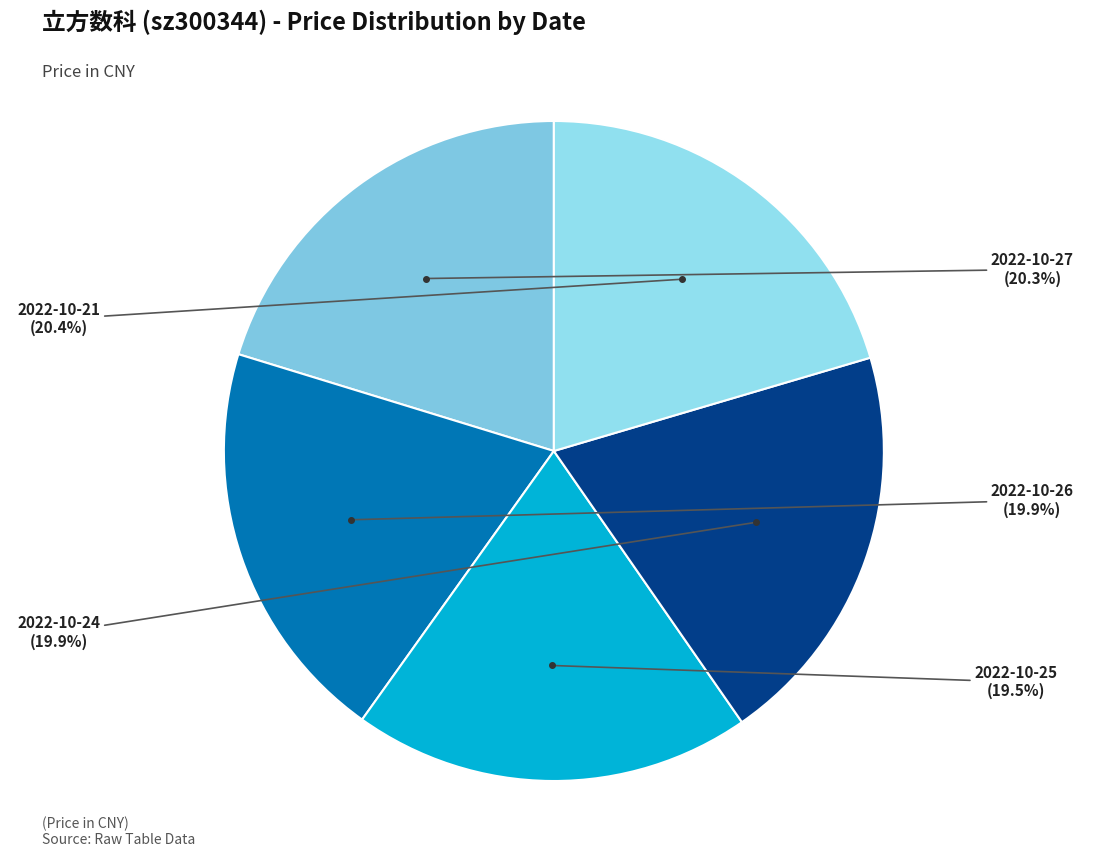

What percentage is the 2022-10-26 slice, to the nearest percent?

20%